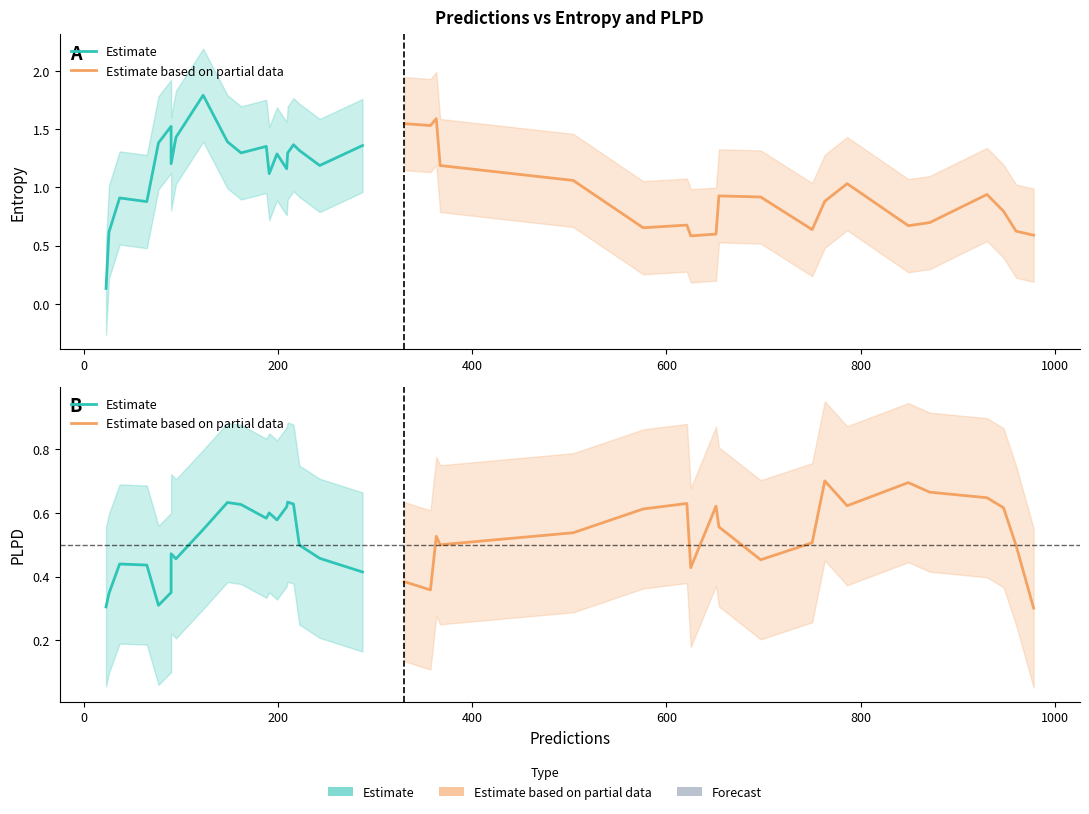

What is the difference between the second highest and second lowest values in the Estimate based on partial data series?

0.3